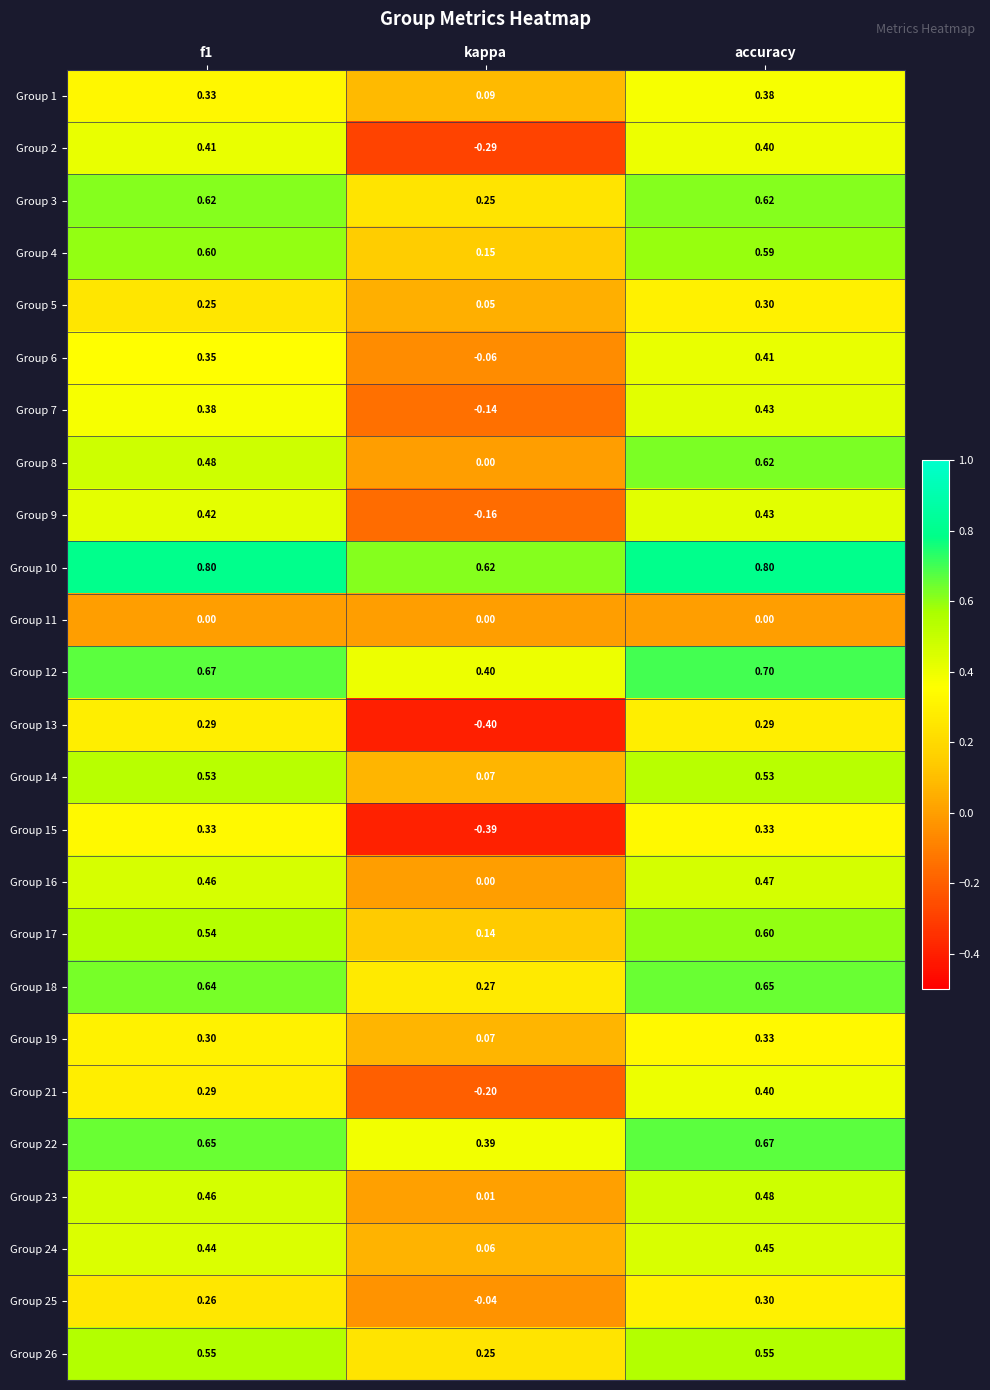

Where is Group 22 nearest to the value 0?

kappa